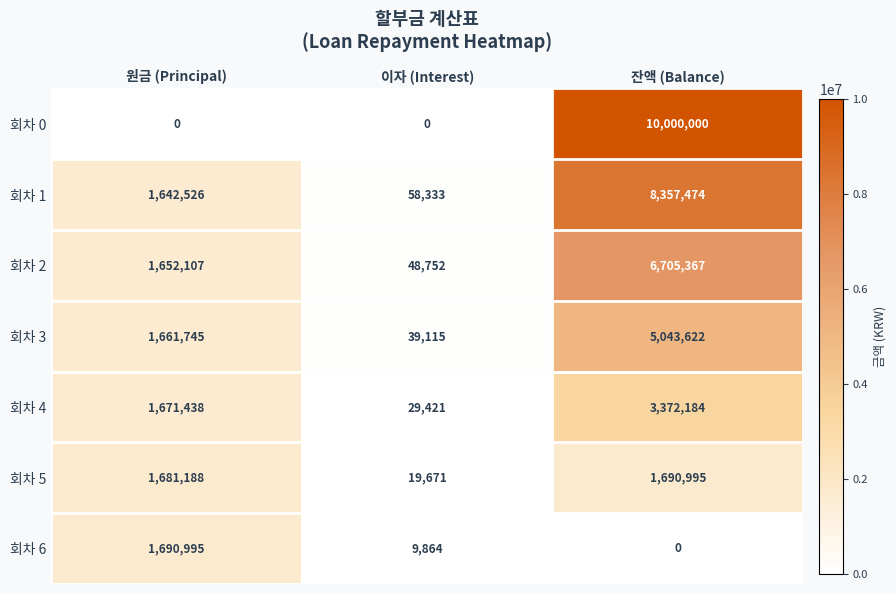

Which series has the largest range (max minus min)?

회차 0